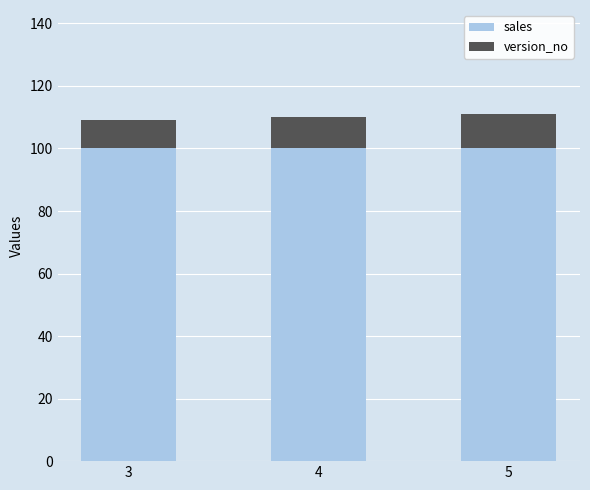

What are all the series names shown in the legend?

sales, version_no